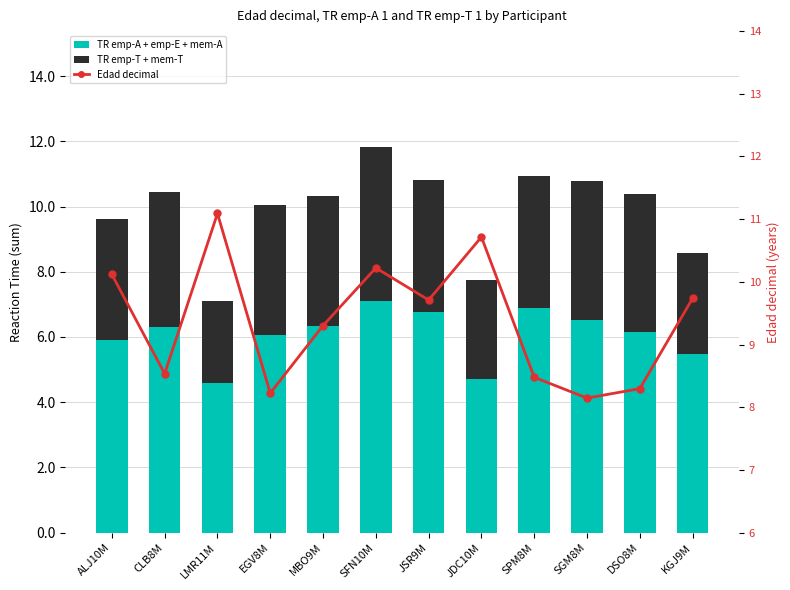

Reading left to right, transcribe all the data shown in this chart.

TR emp-A + emp-E + mem-A: ALJ10M=5.9	CLB8M=6.3	LMR11M=4.6	EGV8M=6.1	MBO9M=6.3	SFN10M=7.1	JSR9M=6.8	JDC10M=4.7	SPM8M=6.9	SGM8M=6.5	DSO8M=6.2	KGJ9M=5.5
TR emp-T + mem-T: ALJ10M=3.7	CLB8M=4.2	LMR11M=2.5	EGV8M=4.0	MBO9M=4.0	SFN10M=4.7	JSR9M=4.1	JDC10M=3.0	SPM8M=4.0	SGM8M=4.3	DSO8M=4.2	KGJ9M=3.1
Edad decimal: ALJ10M=10.1	CLB8M=8.5	LMR11M=11.1	EGV8M=8.2	MBO9M=9.3	SFN10M=10.2	JSR9M=9.7	JDC10M=10.7	SPM8M=8.5	SGM8M=8.1	DSO8M=8.3	KGJ9M=9.7